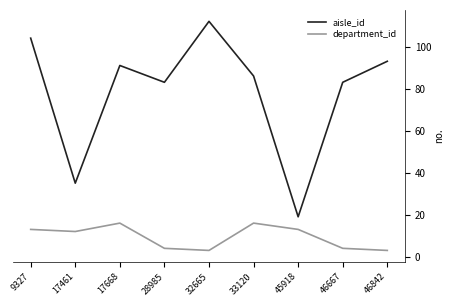

At which category does department_id reach its first local valley?

17461